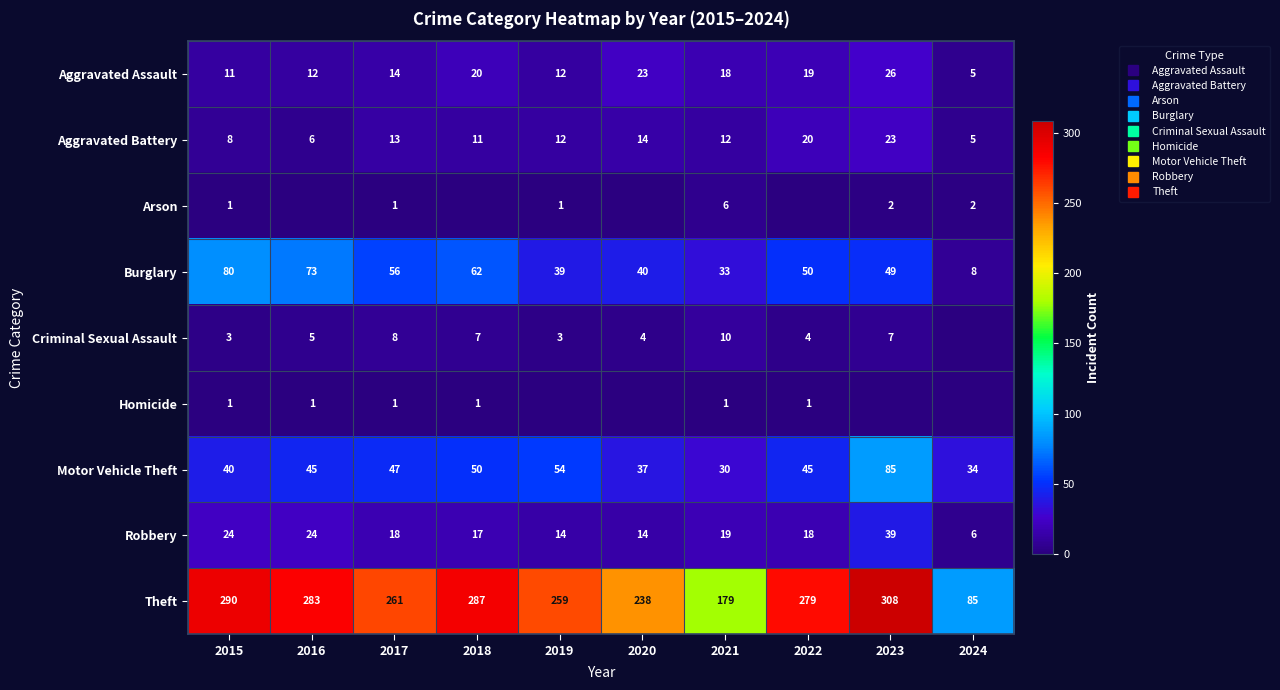

Is it true that Arson equals -4 at 2022?

False